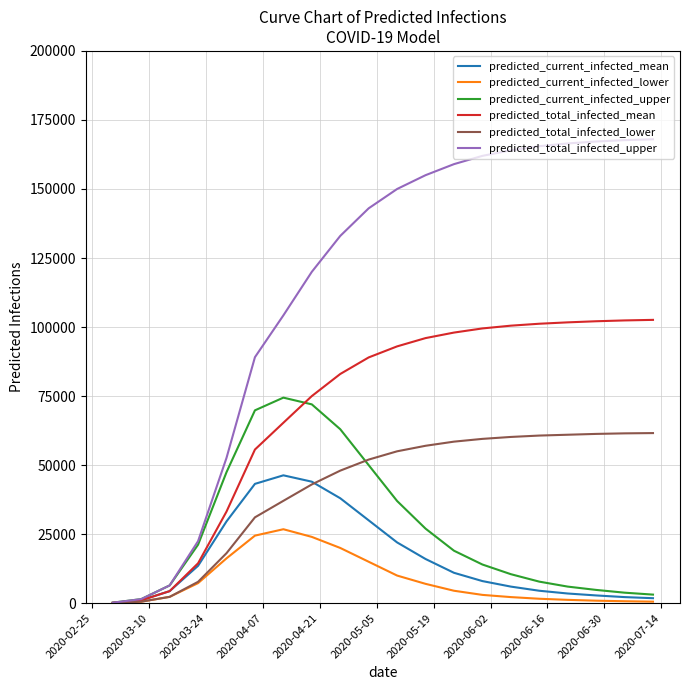

Which series has the largest range (max minus min)?

predicted_total_infected_upper